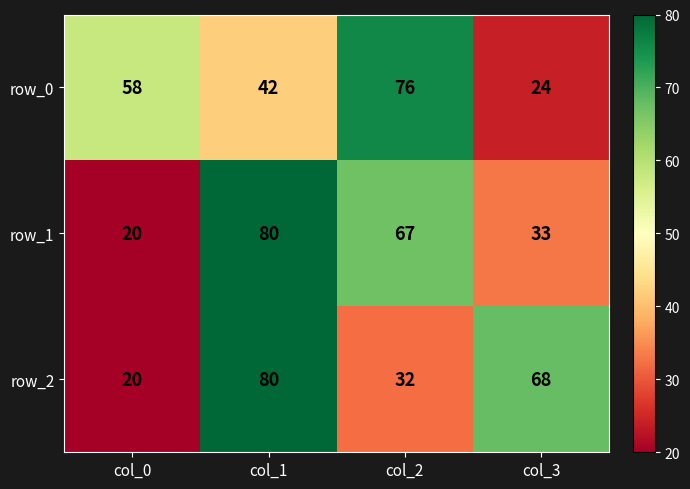

What is the total value across all series at col_2?

175